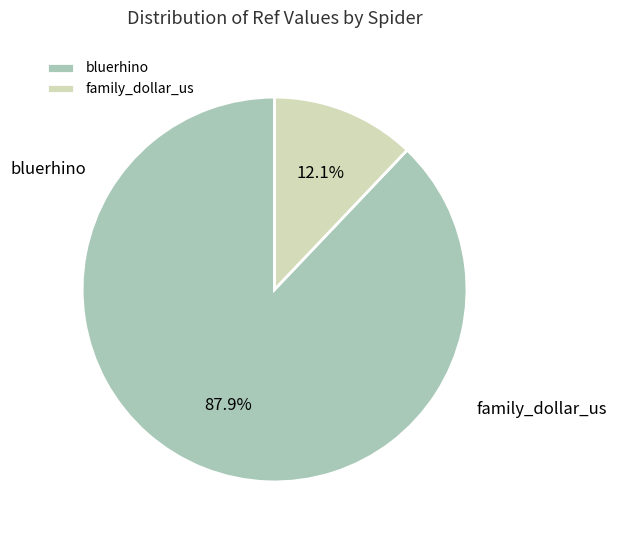

What portion of the pie excludes bluerhino?

12.1%